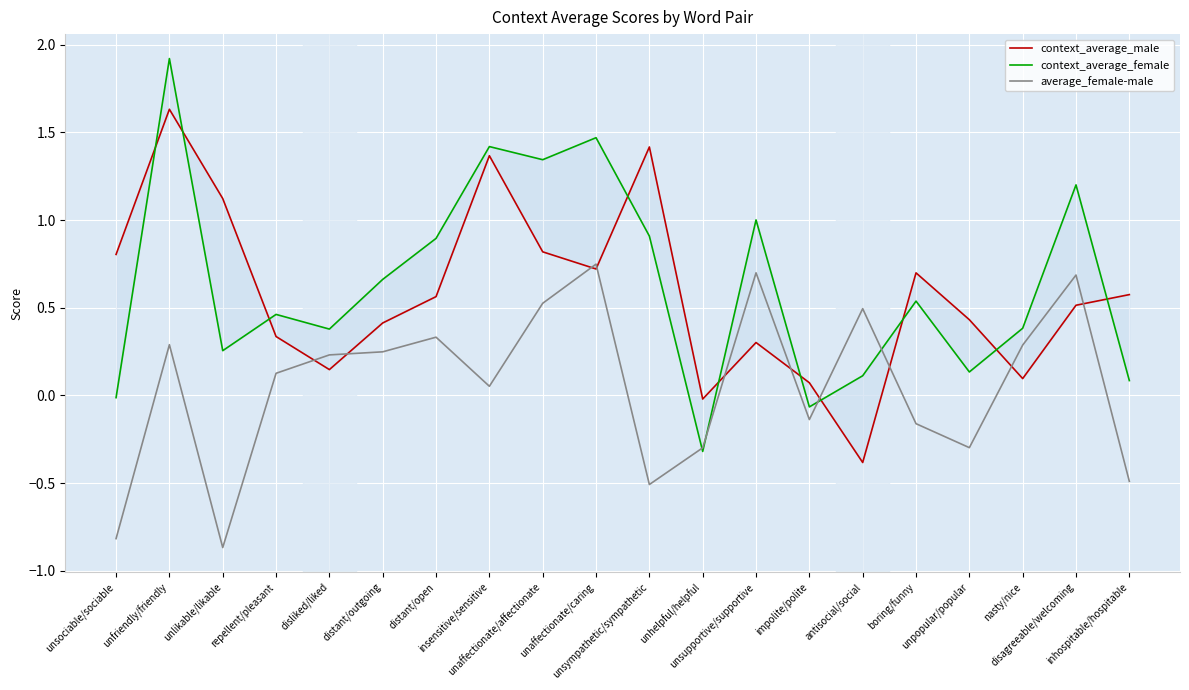

True or false: context_average_male has a value of 0.2 at disliked/liked.

False